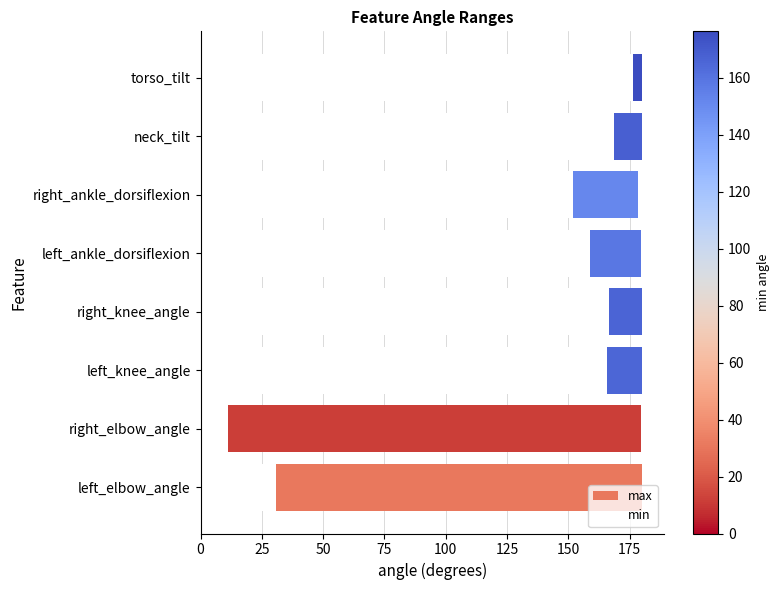

Which series has the largest total across all categories?

max